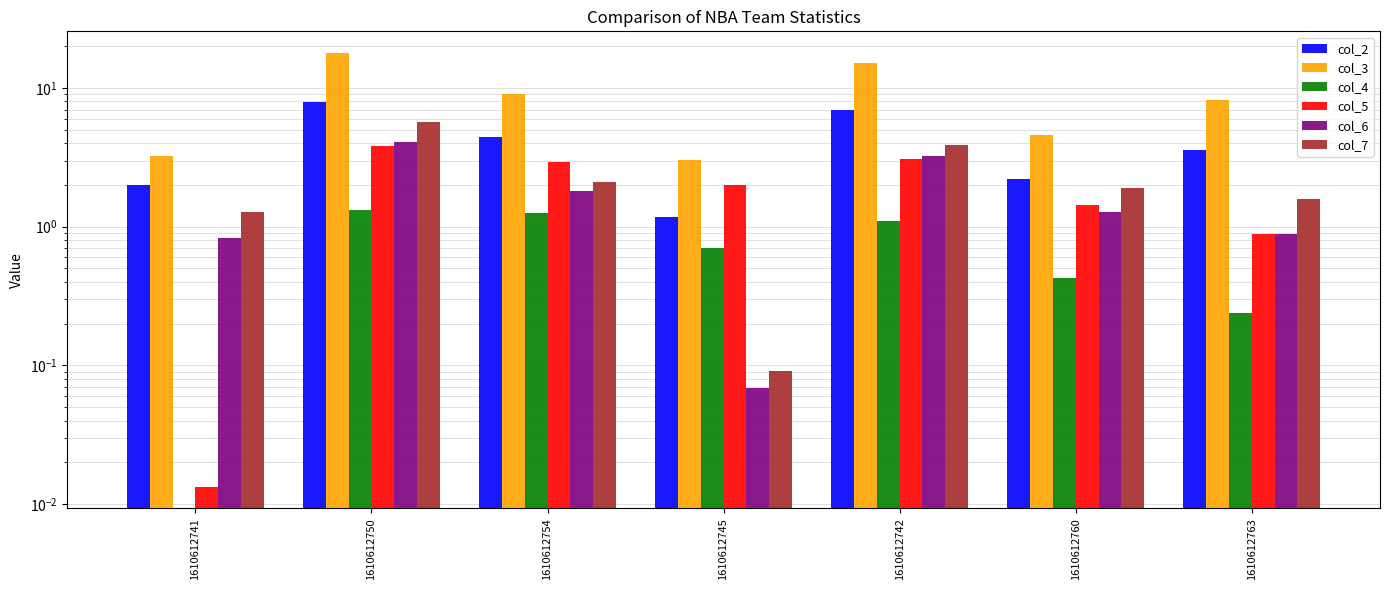

Which has a higher value, 1610612760 or 1610612763?

1610612763